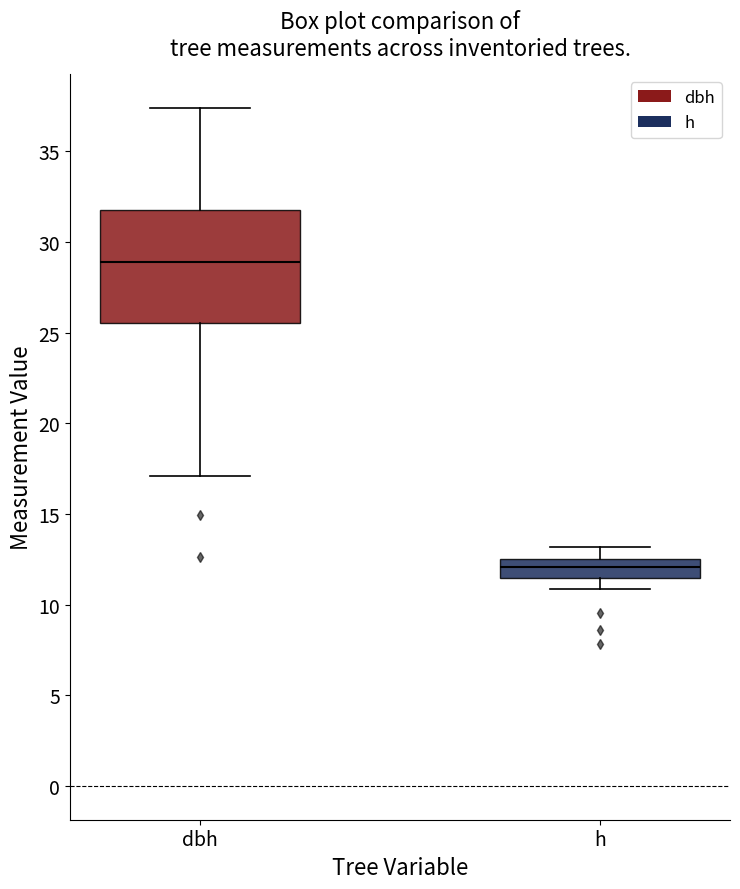

Reading left to right, read every box against the y-axis: the position of its median line, the range the box covers, and the ends of its whiskers. The values are not printed on the chart, so give them approximately, as read against the axis.

dbh: median 29.0, box 25.5 to 32.0, whiskers 17.0 to 37.5
h: median 12.0, box 11.5 to 12.5, whiskers 11.0 to 13.0